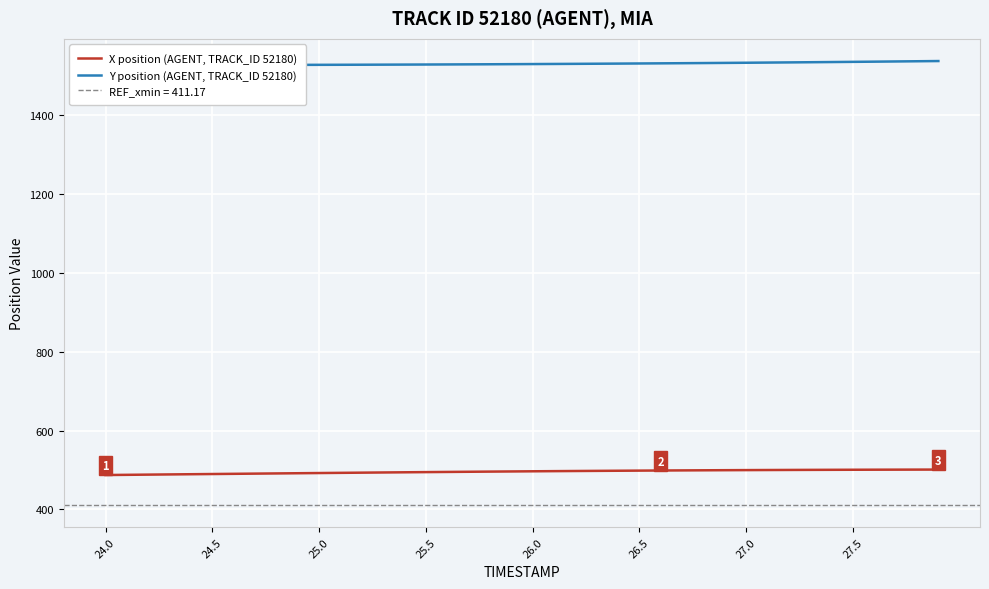

List the series in order of their peak value, highest first.

Y position (AGENT, TRACK_ID 52180), X position (AGENT, TRACK_ID 52180)